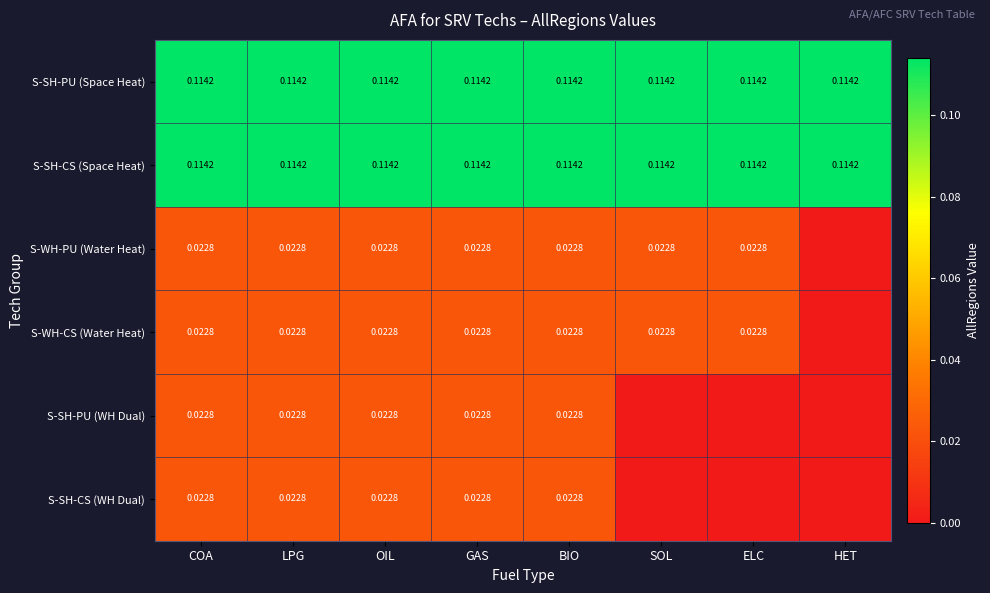

Is the value of S-SH-PU (WH Dual) at GAS greater than the value of S-SH-PU (Space Heat) at COA?

No